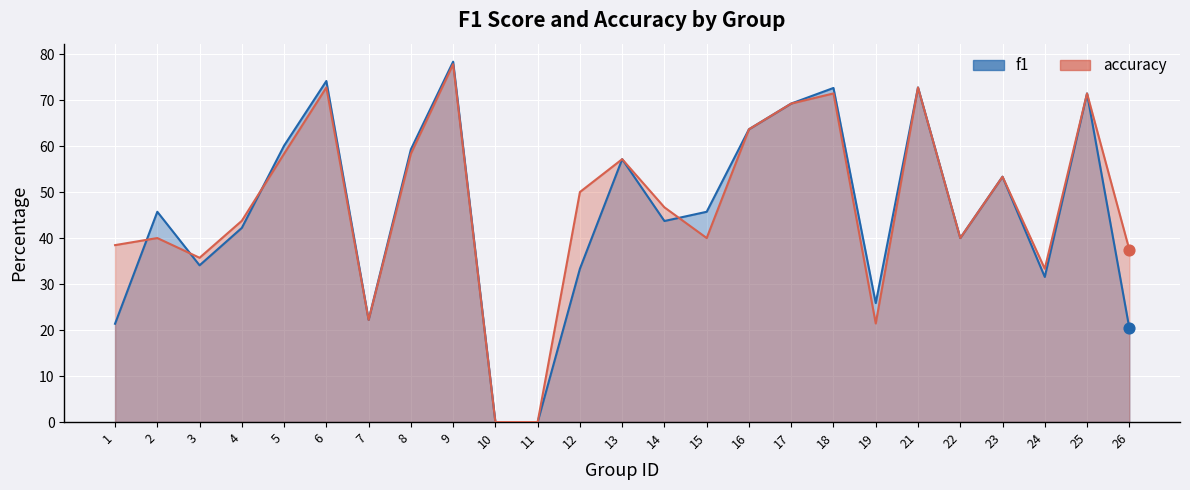

Which series contains the lowest Y value?

f1